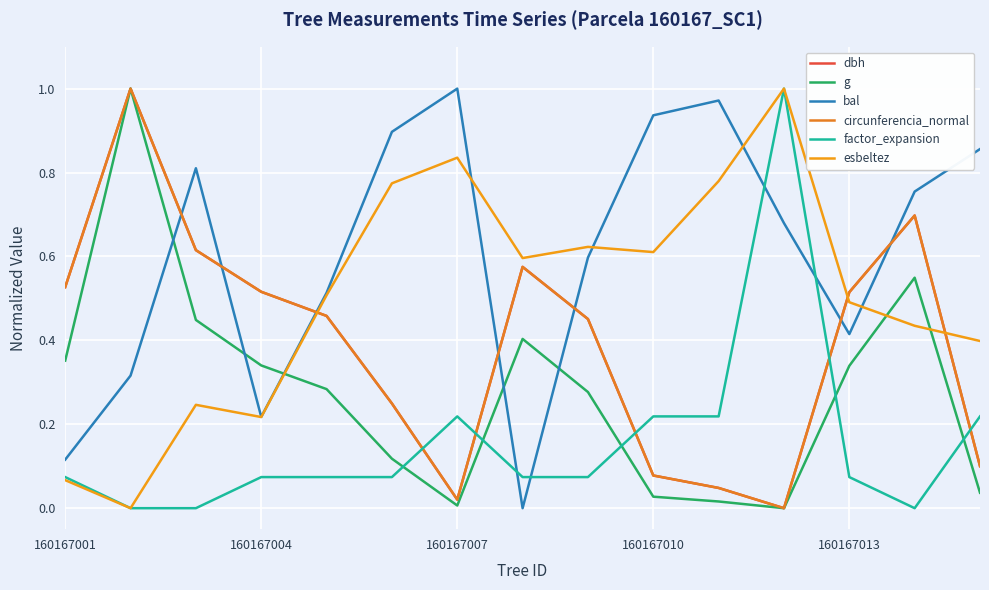

How many lines are shown in the chart?

6